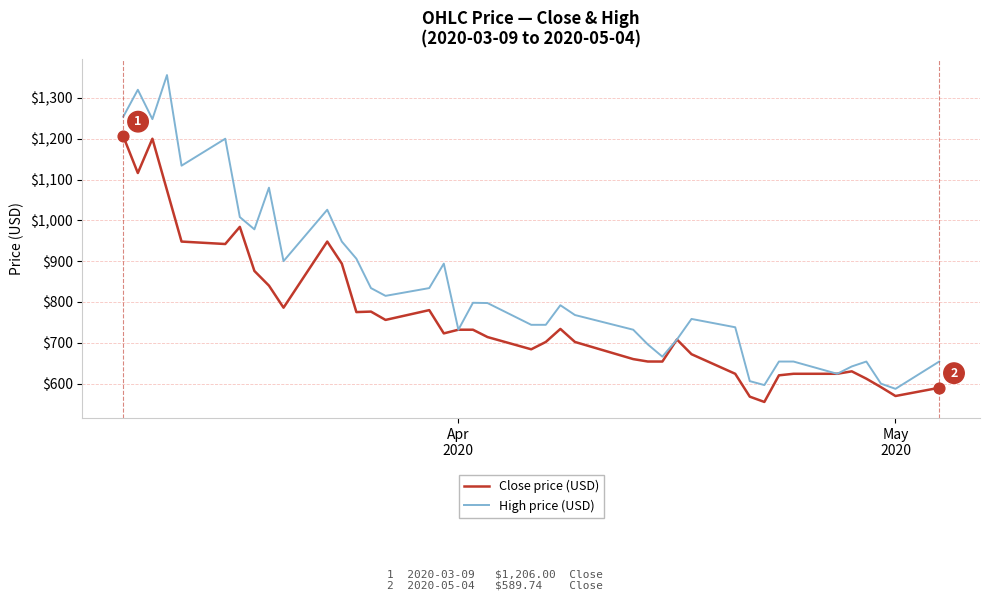

At how many categories does at least one series exceed 716?

27